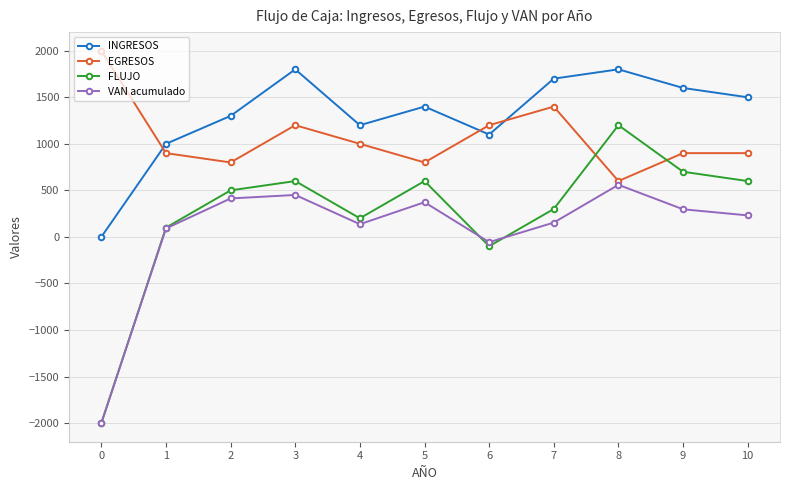

Is the value of VAN acumulado at 0 greater than the value of INGRESOS at 4?

No